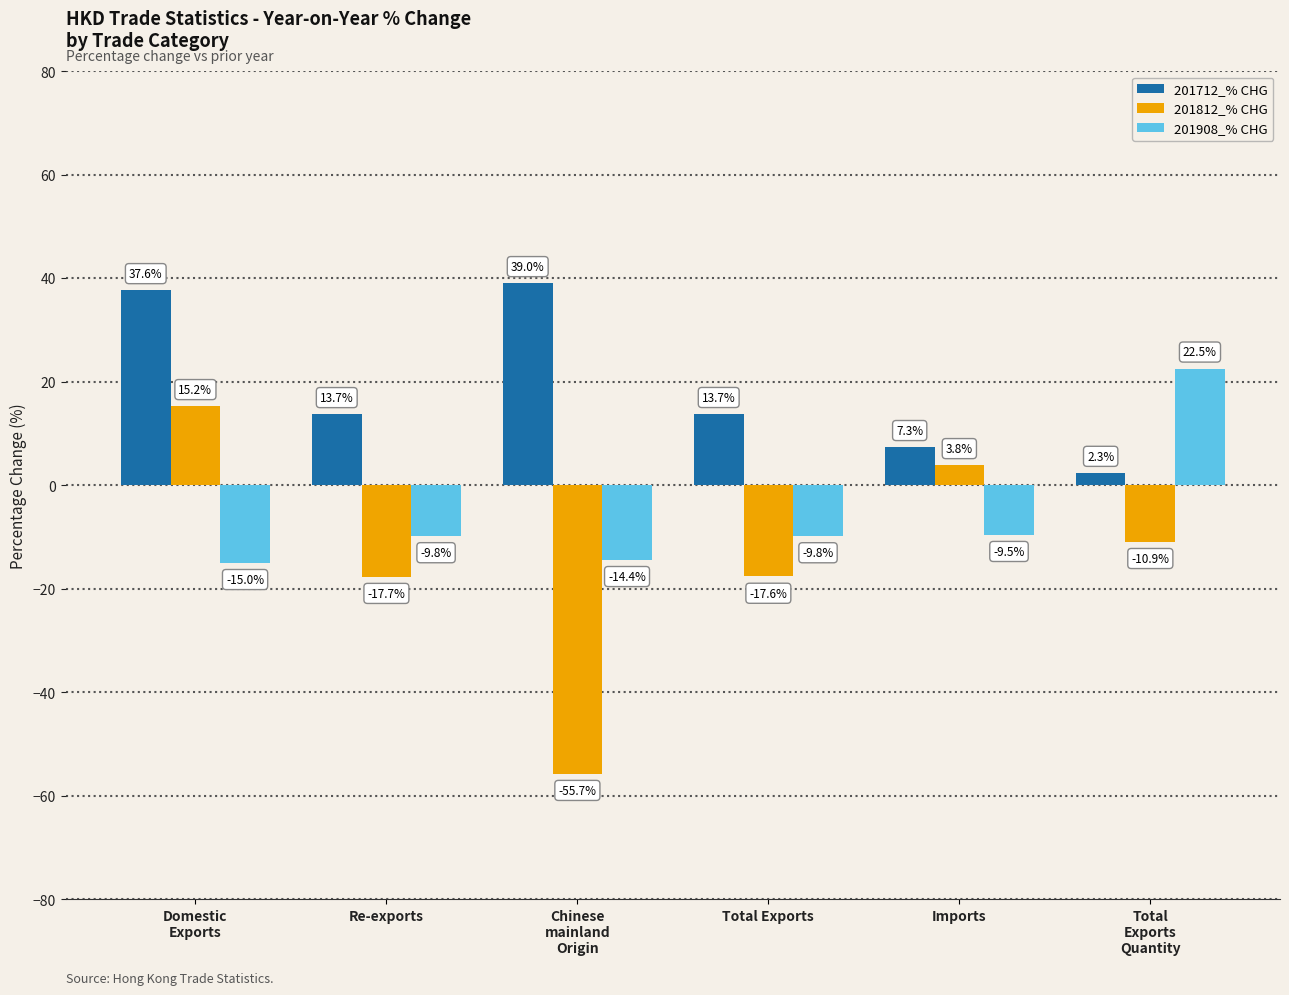

True or false: 201712_% CHG has a value of 2.3 at Total
Exports
Quantity.

True